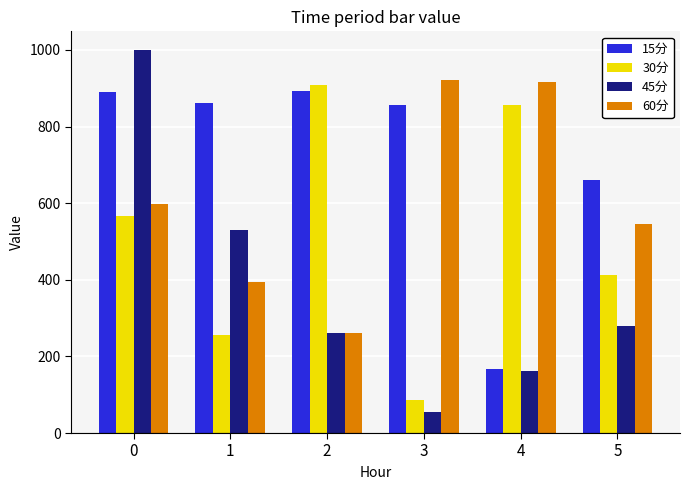

Rank the categories by 45分 value from lowest to highest.

3, 4, 2, 5, 1, 0